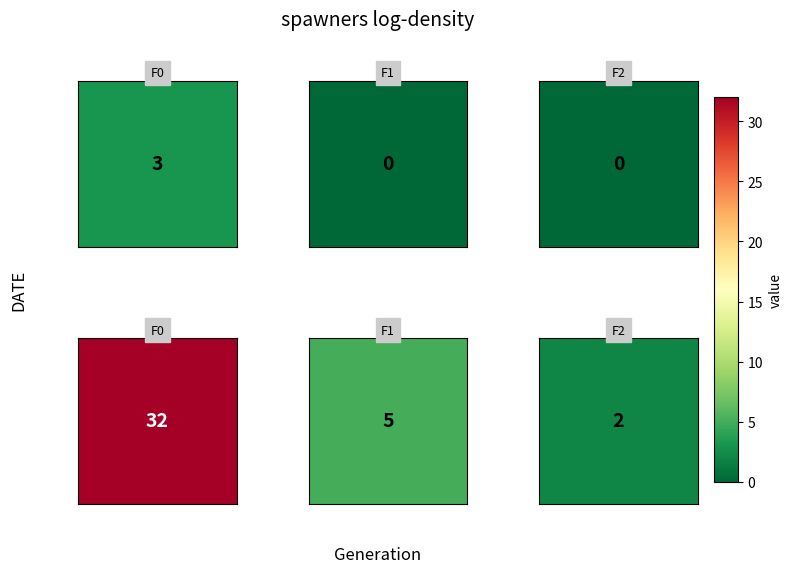

The value of F0 at 2000 is 3. True or false?

True